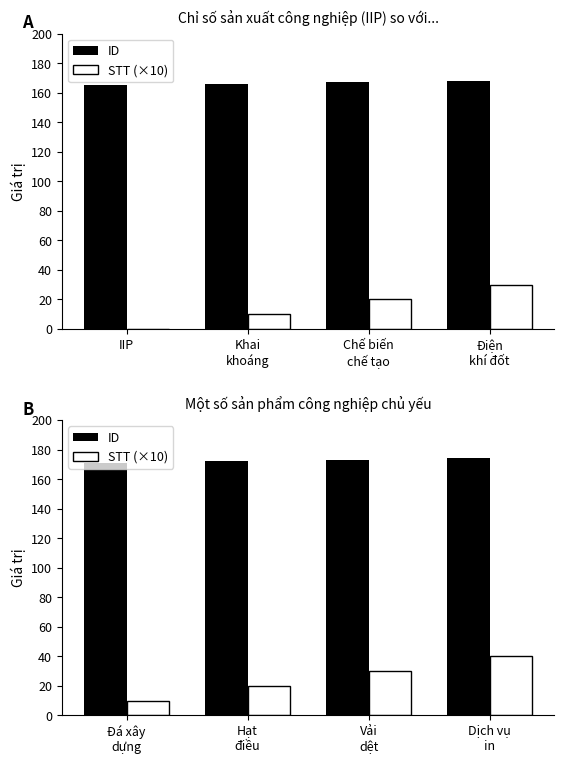

What is the label of the 4th bar from the left?

Dịch vụ in